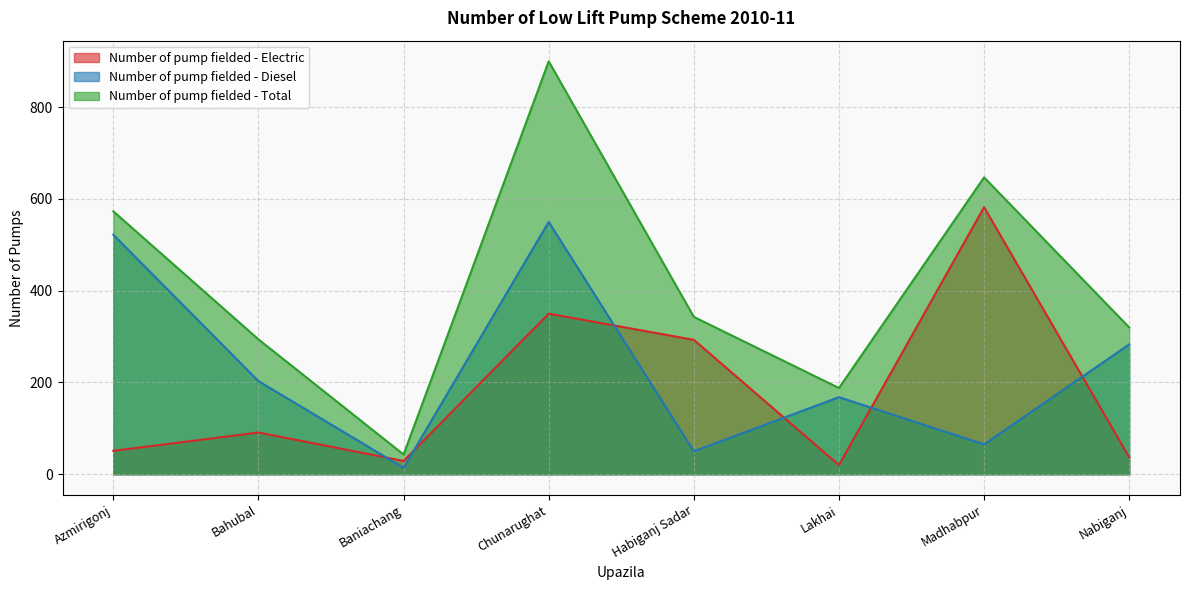

Is the value of Number of pump fielded - Diesel at Habiganj Sadar greater than the value of Number of pump fielded - Total at Habiganj Sadar?

No